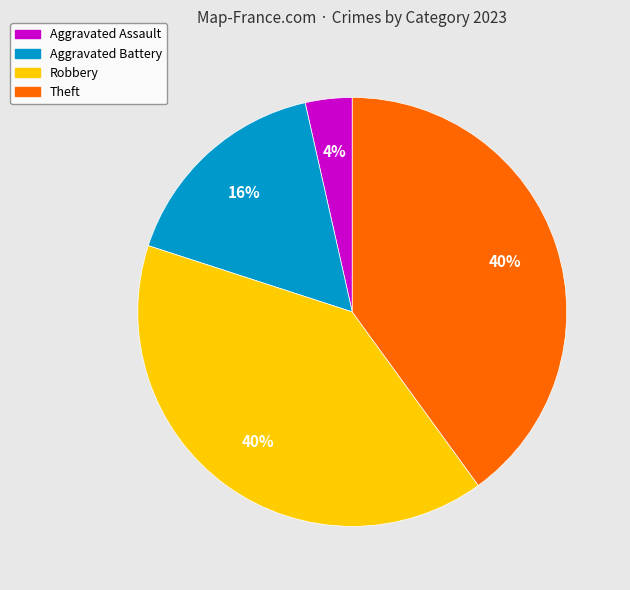

To the nearest percent, what is the difference between the largest and smallest slice percentages?

36%